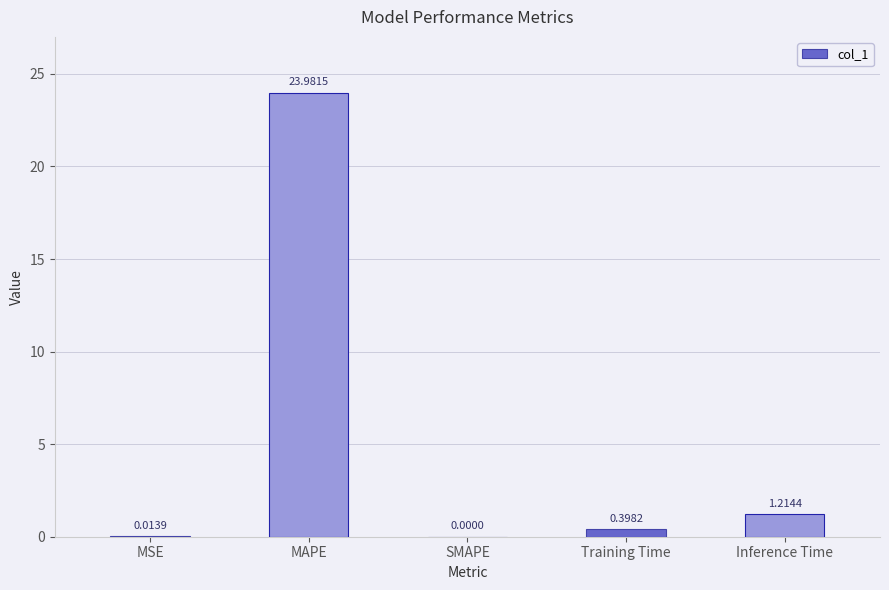

Read the value at MAPE.

24.0